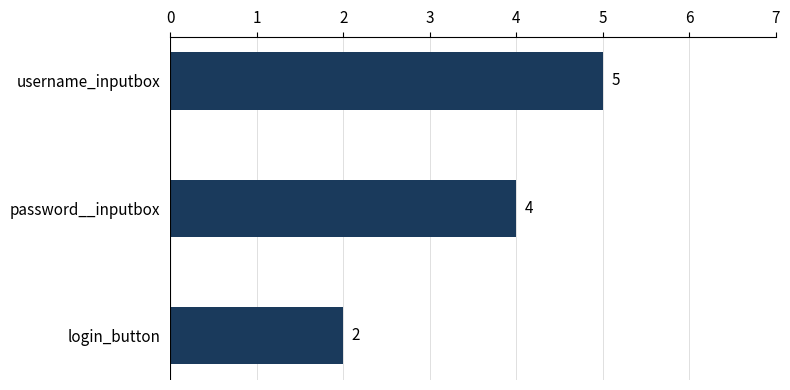

Reading top to bottom, transcribe all the data shown in this chart.

username_inputbox=5	password__inputbox=4	login_button=2